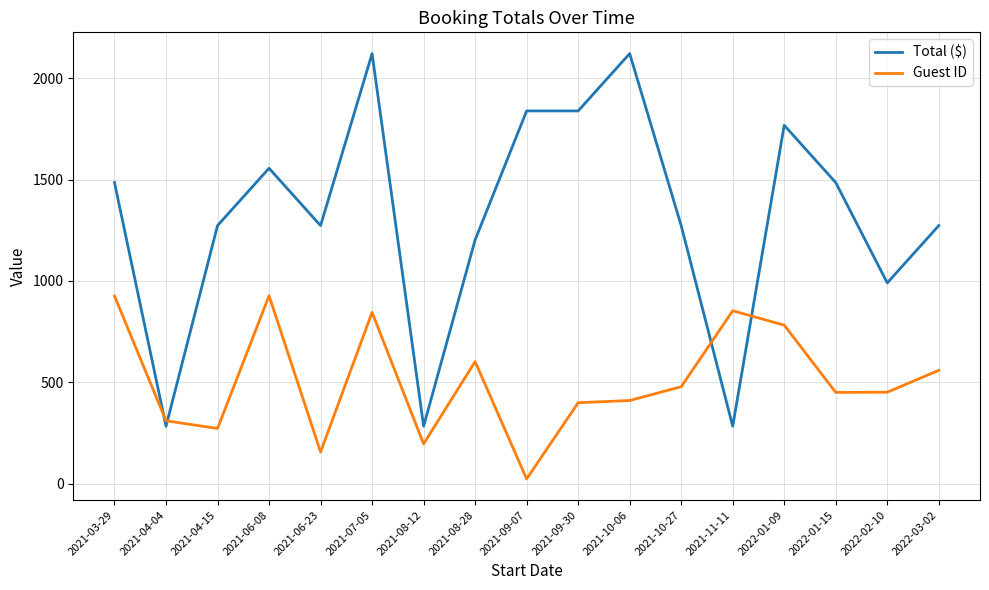

The value of Total ($) at 2021-10-06 is 2801.0. True or false?

False